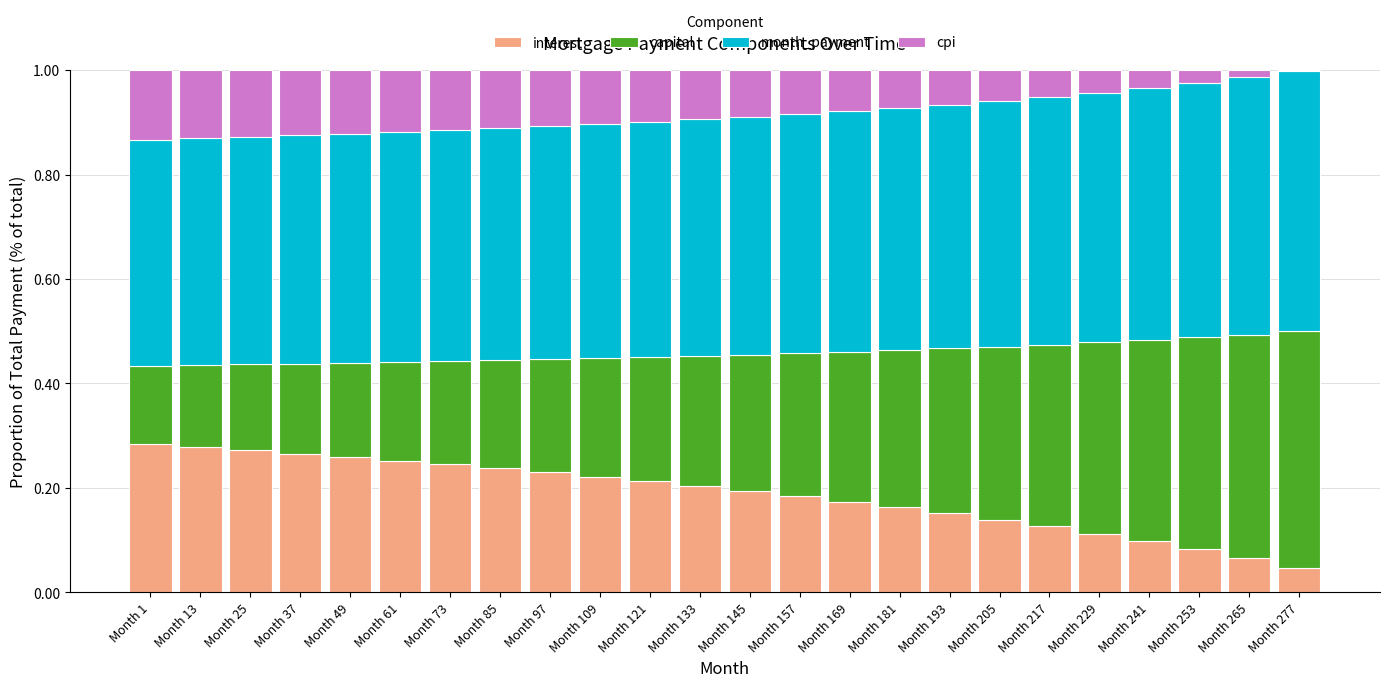

What is the total value across all series at Month 253?

1.0